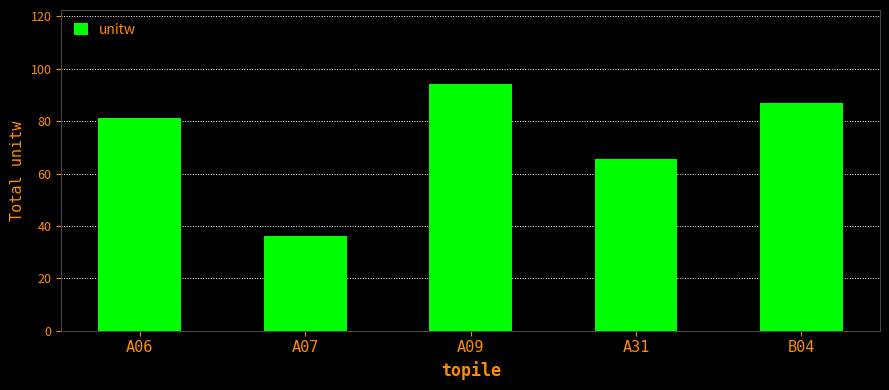

What is the label of the 1st bar from the left?

A06